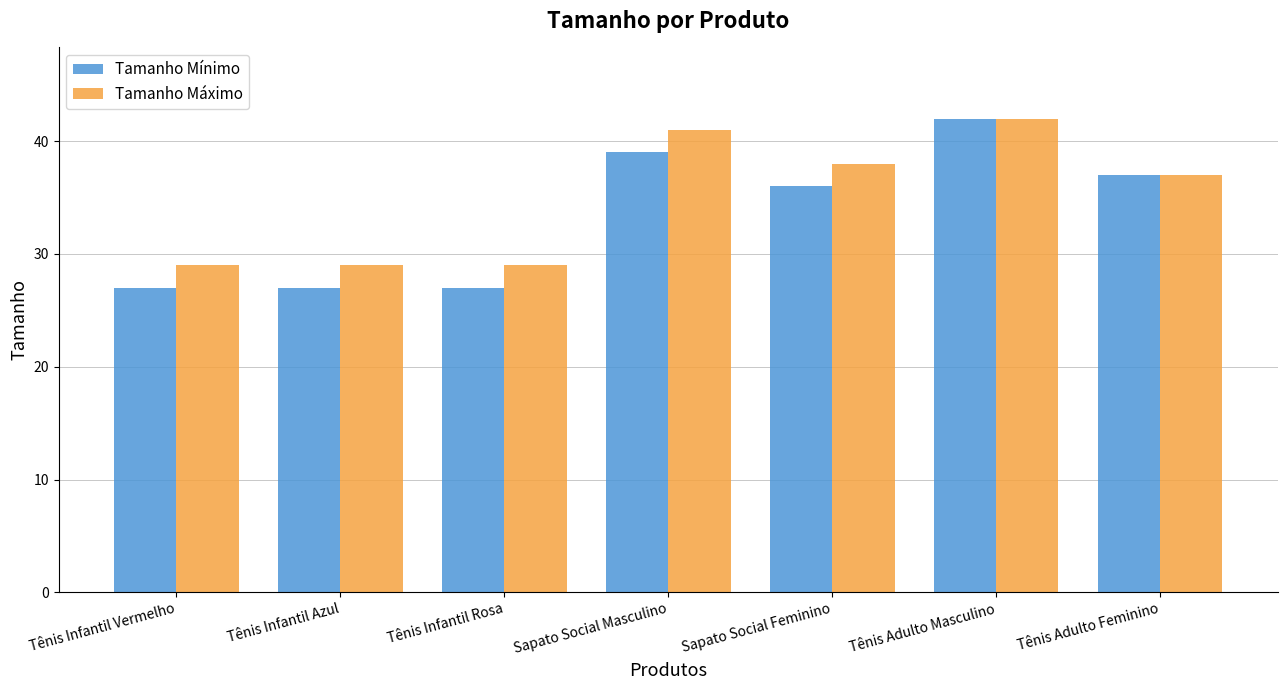

How many distinct data groups are displayed?

2